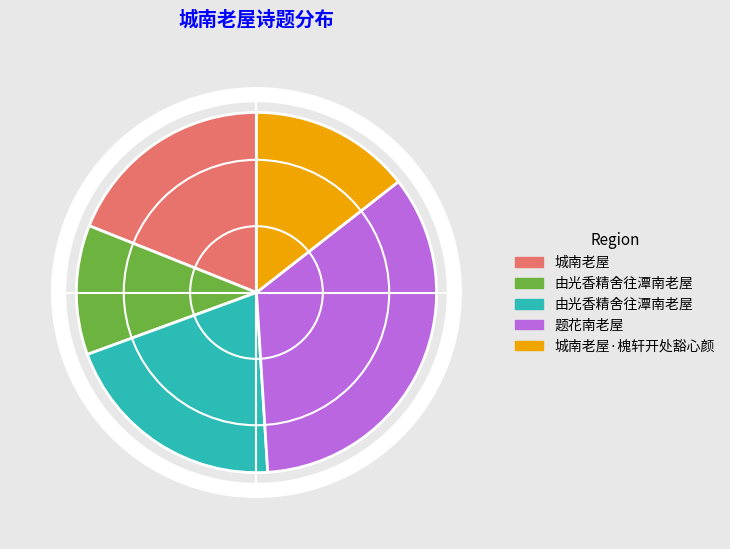

What is the change in value from 由光香精舍往潭南老屋 to 题花南老屋?

+494747